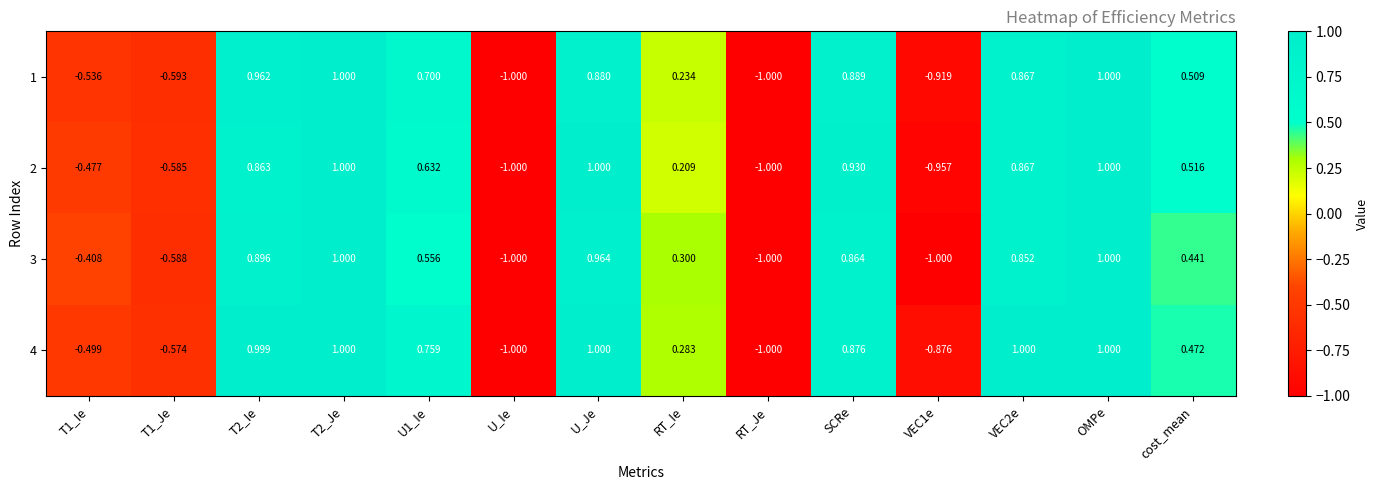

What is the total value across all series at VEC2e?

3.6